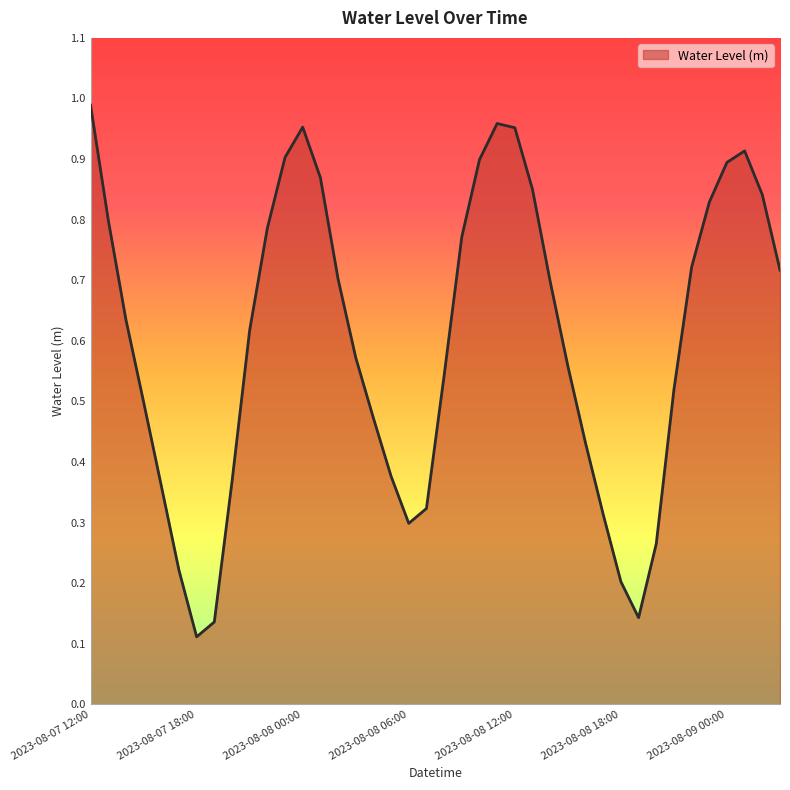

How many lines are shown in the chart?

1